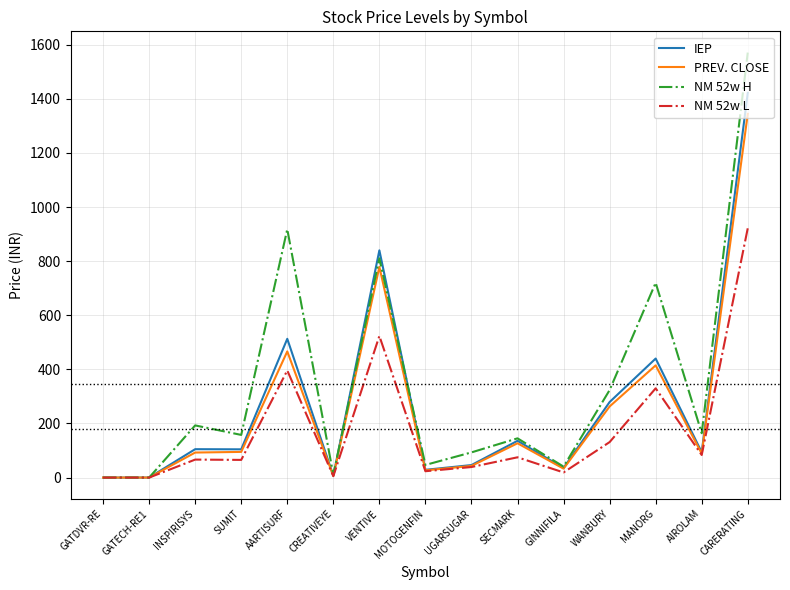

Rank the series by their maximum value, from lowest to highest.

NM 52w L, PREV. CLOSE, IEP, NM 52w H